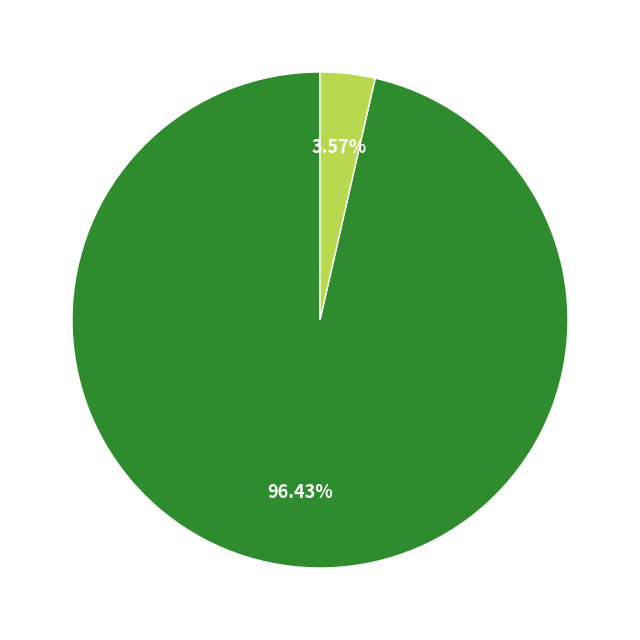

Is there any slice that represents more than half of the pie?

Yes